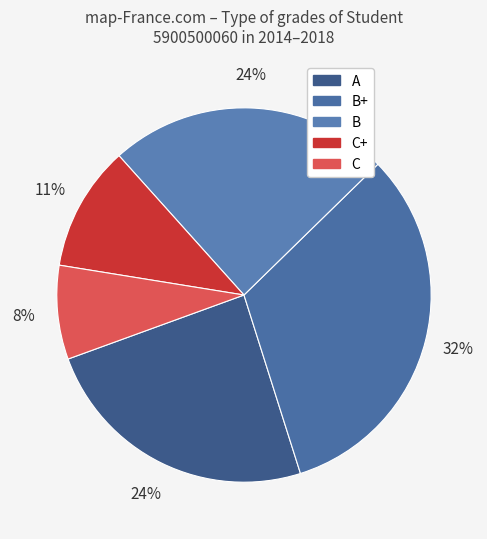

To the nearest percent, what is the difference between the C and A slice percentages?

16%